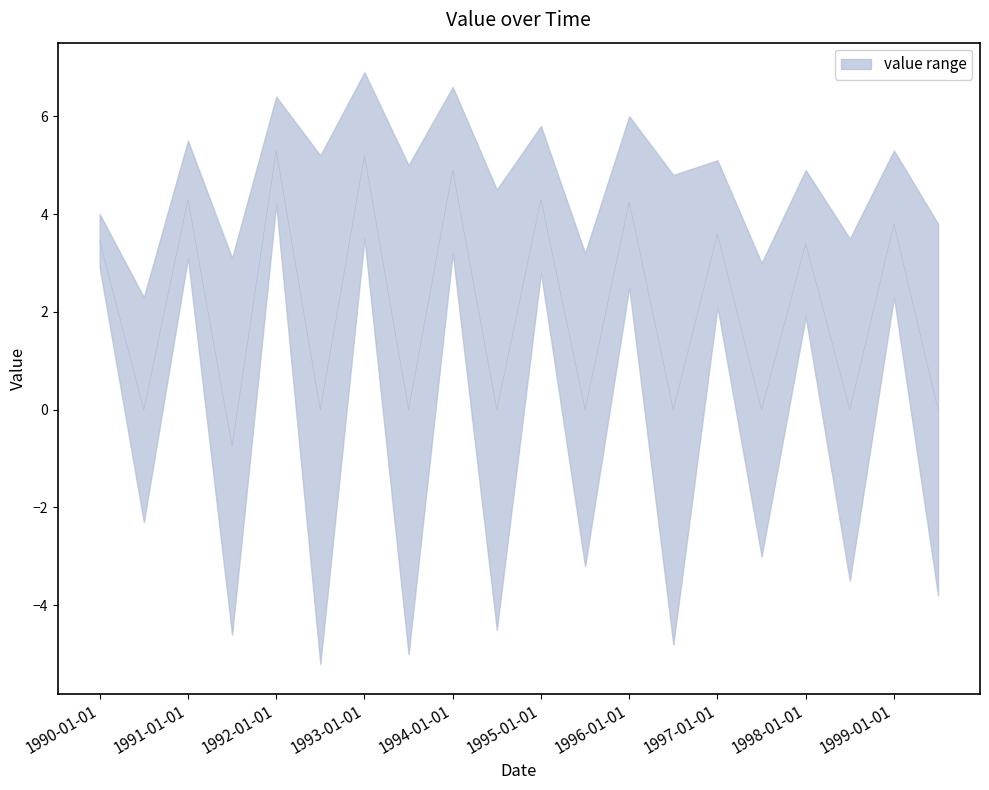

At which label is lower closest to 0?

1998-01-01